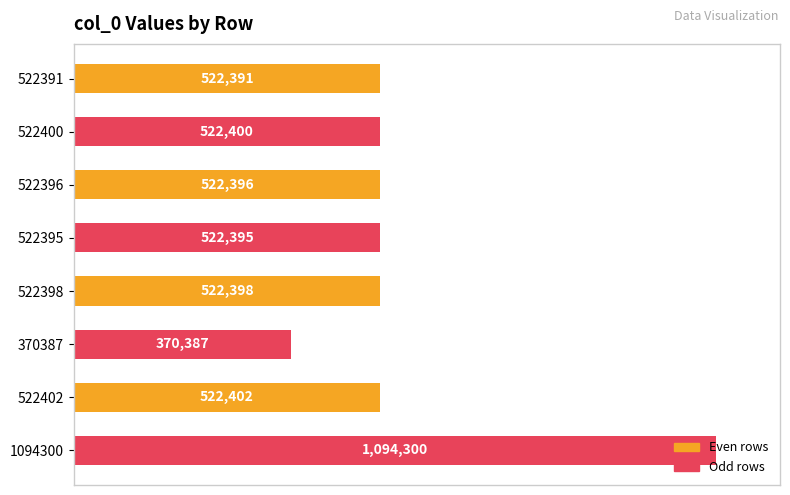

What is the difference between the maximum and minimum values?

723913